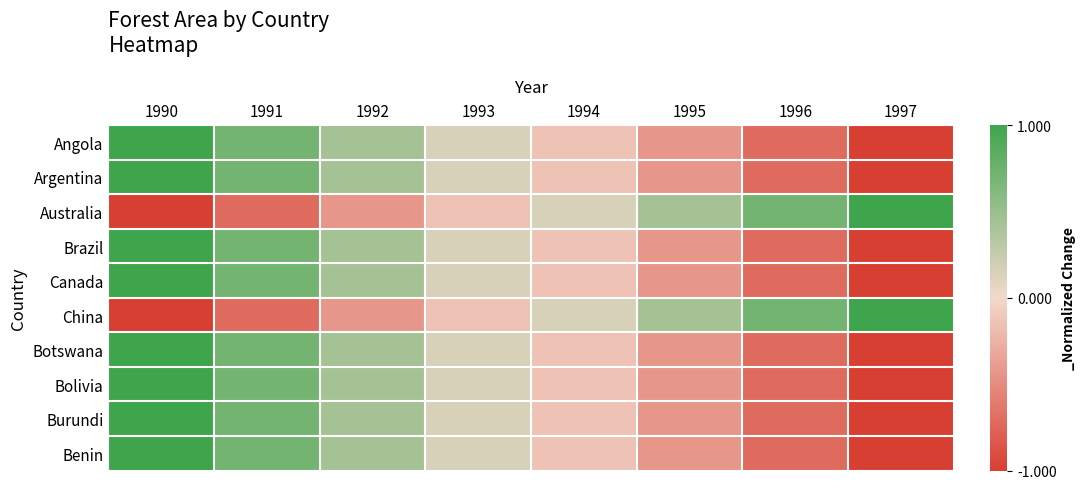

At how many categories does at least one series exceed 0?

8